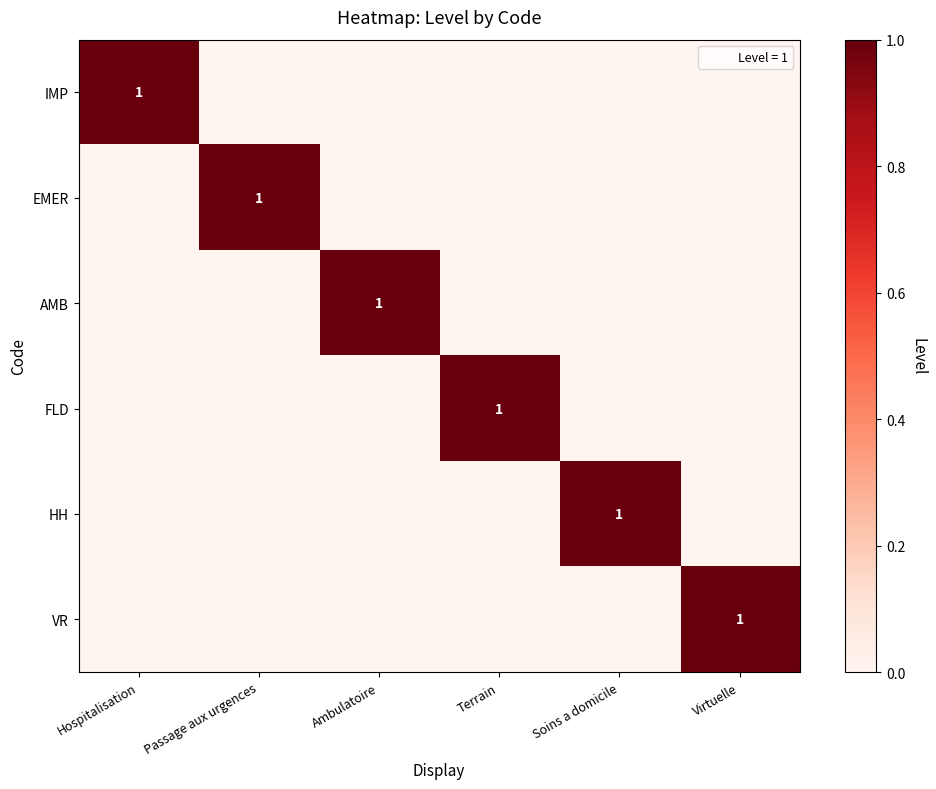

Is the value of FLD at Virtuelle greater than the value of HH at Terrain?

No